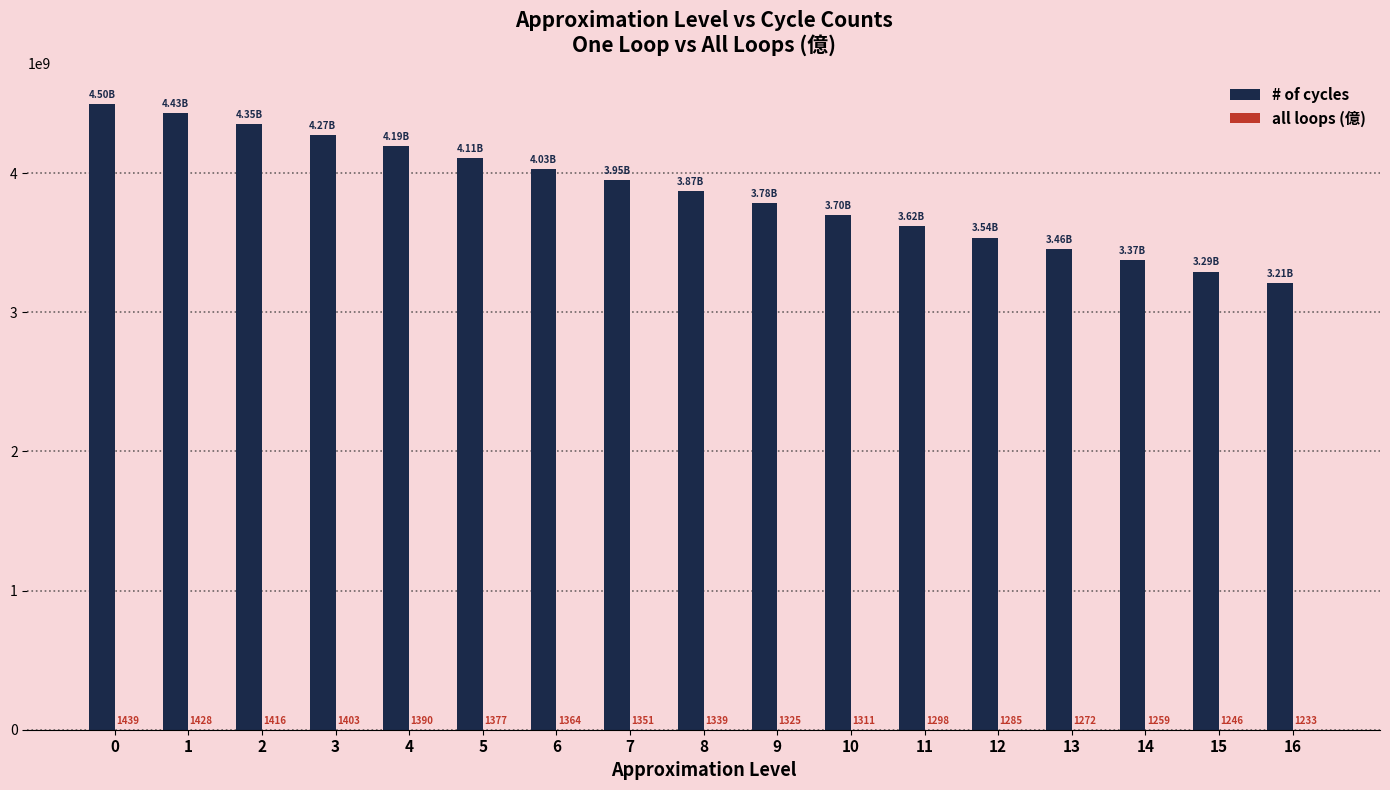

Which series has the largest total across all categories?

# of cycles